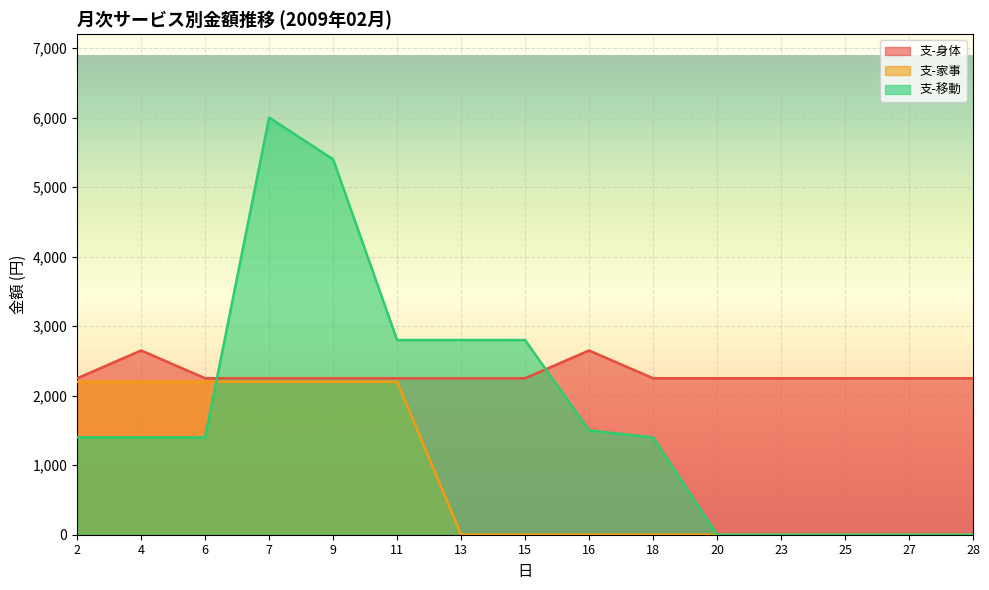

What is the value of the 支-家事 point at the 3rd from the left?

2200